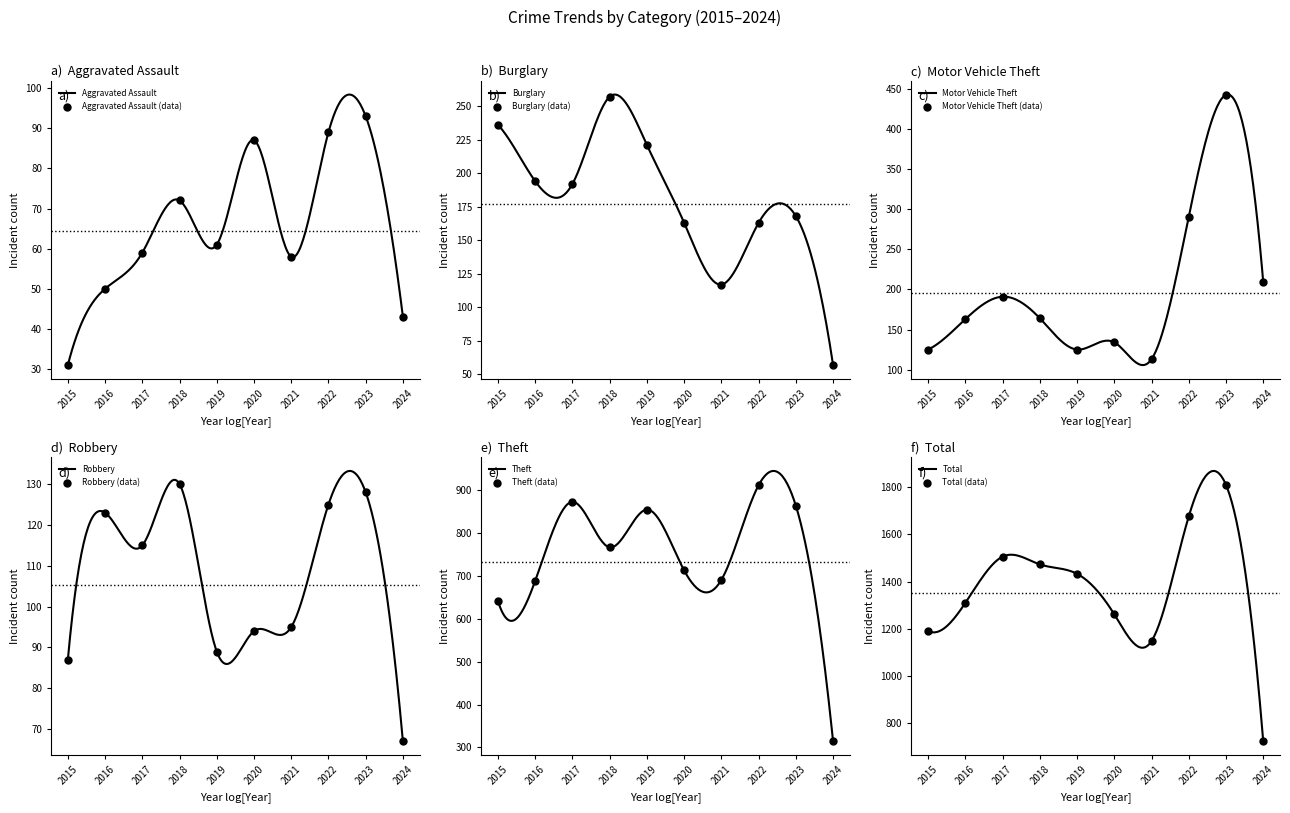

At which category is the sum across all series the highest?

2023